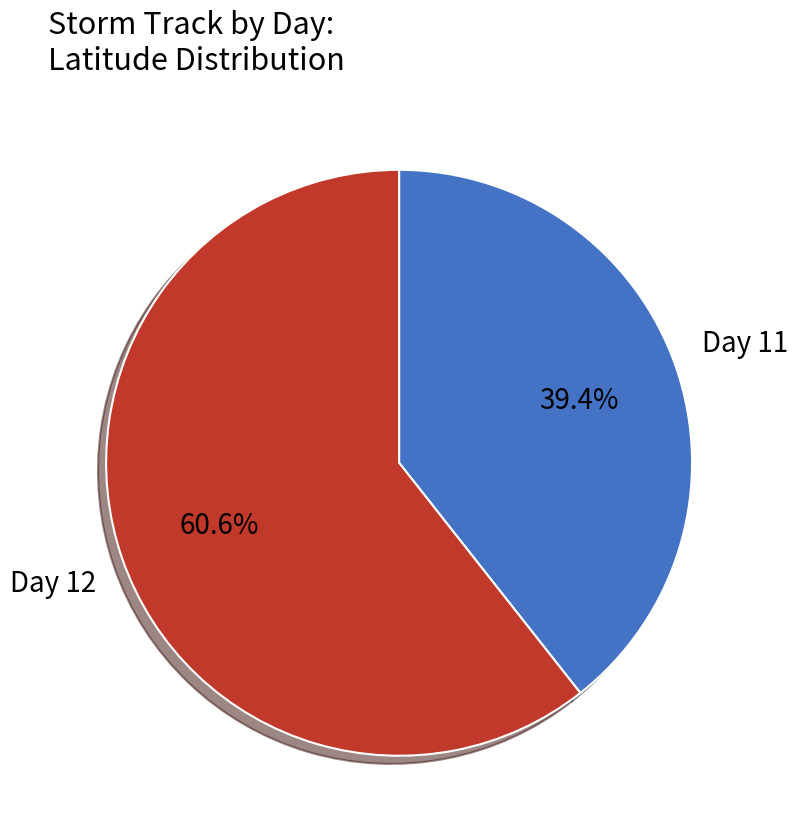

Which has a higher value, Day 11 or Day 12?

Day 12